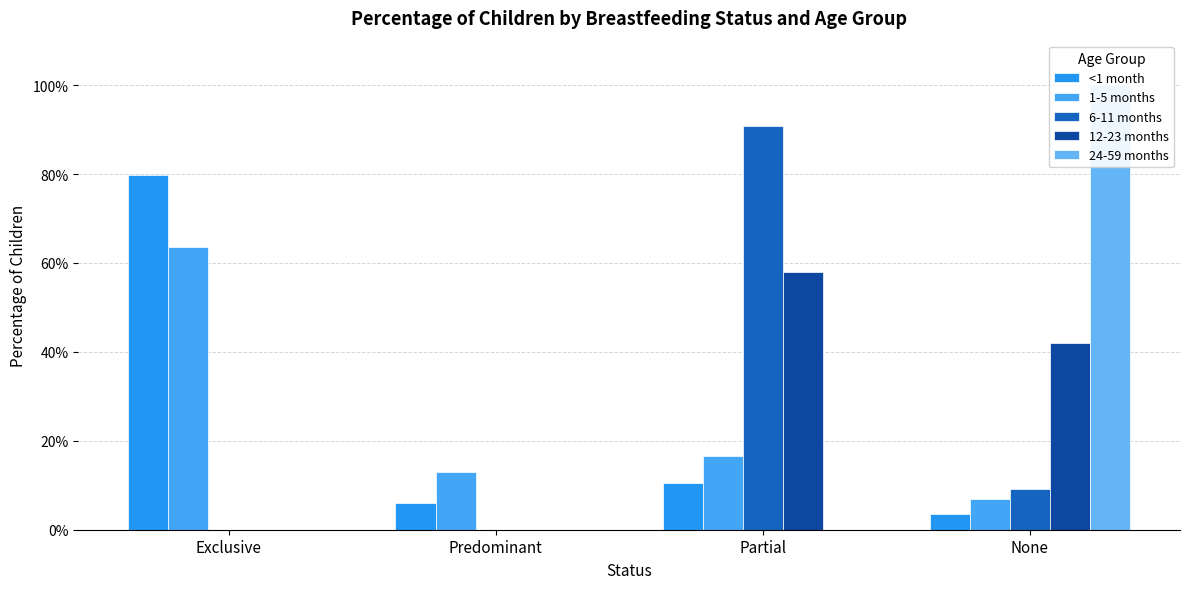

True or false: 6-11 months has a value of 1.2 at Partial.

False